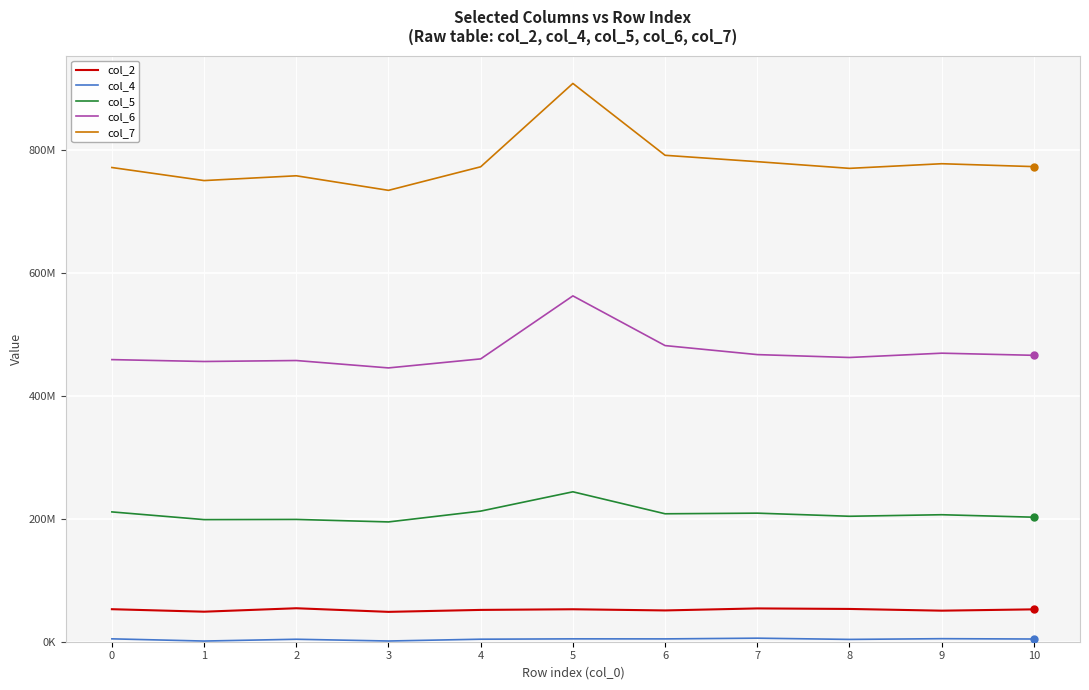

Is this an area chart (filled region under the line)?

No